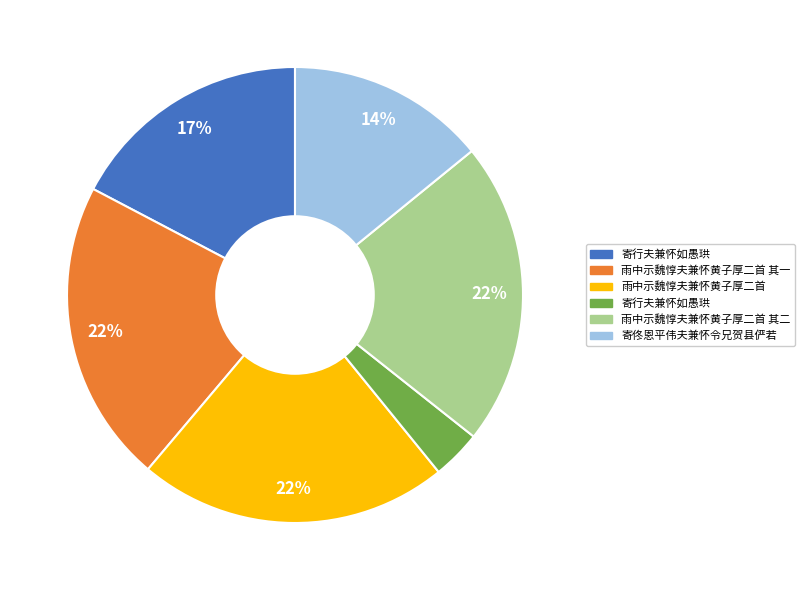

To the nearest percent, what is the average slice percentage?

17%